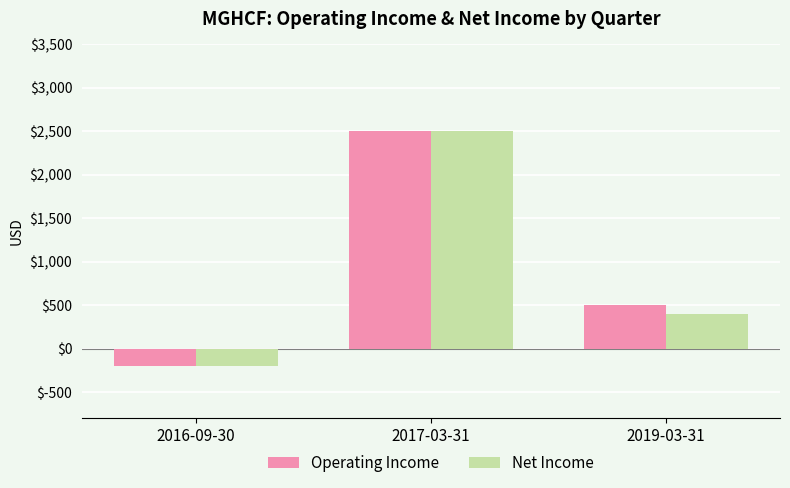

What is the average value of the Operating Income series?

933